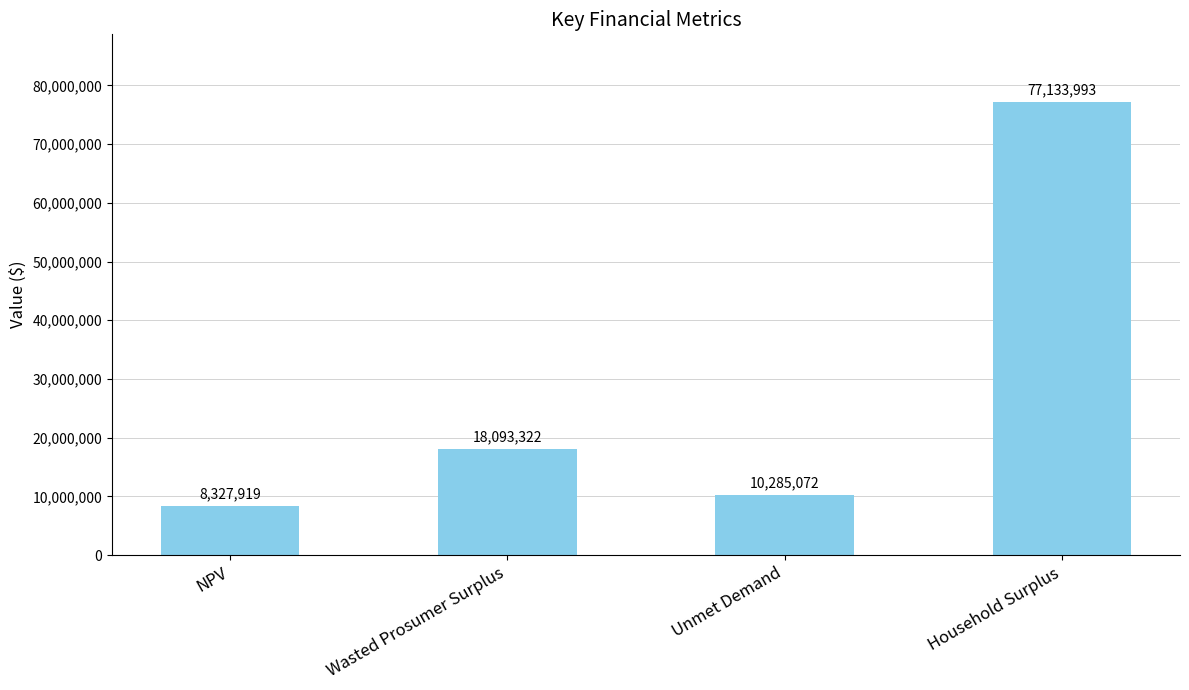

What is the minimum value shown in the chart?

8327919.2